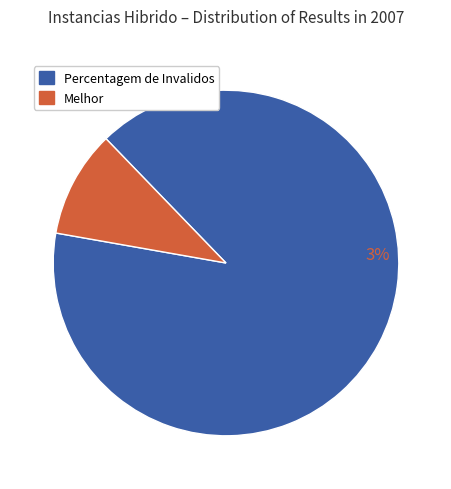

True or false: Percentagem de Invalidos (100%) accounts for 95% of the total.

False